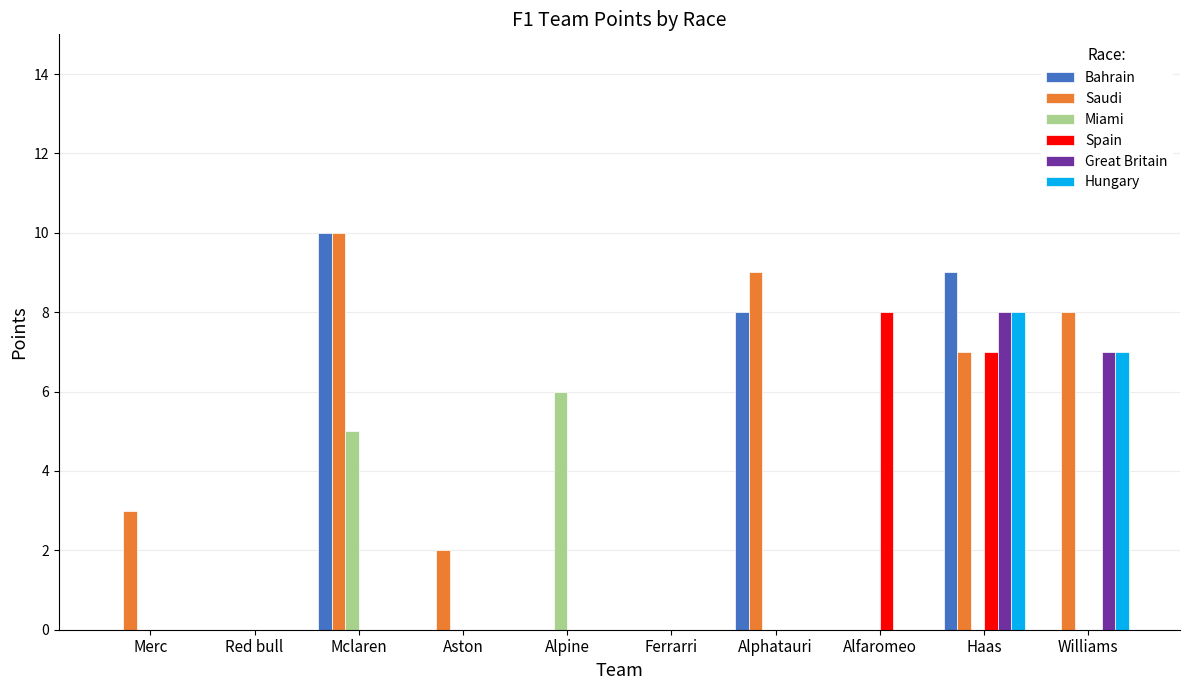

True or false: Spain has a value of 0 at Red bull.

True